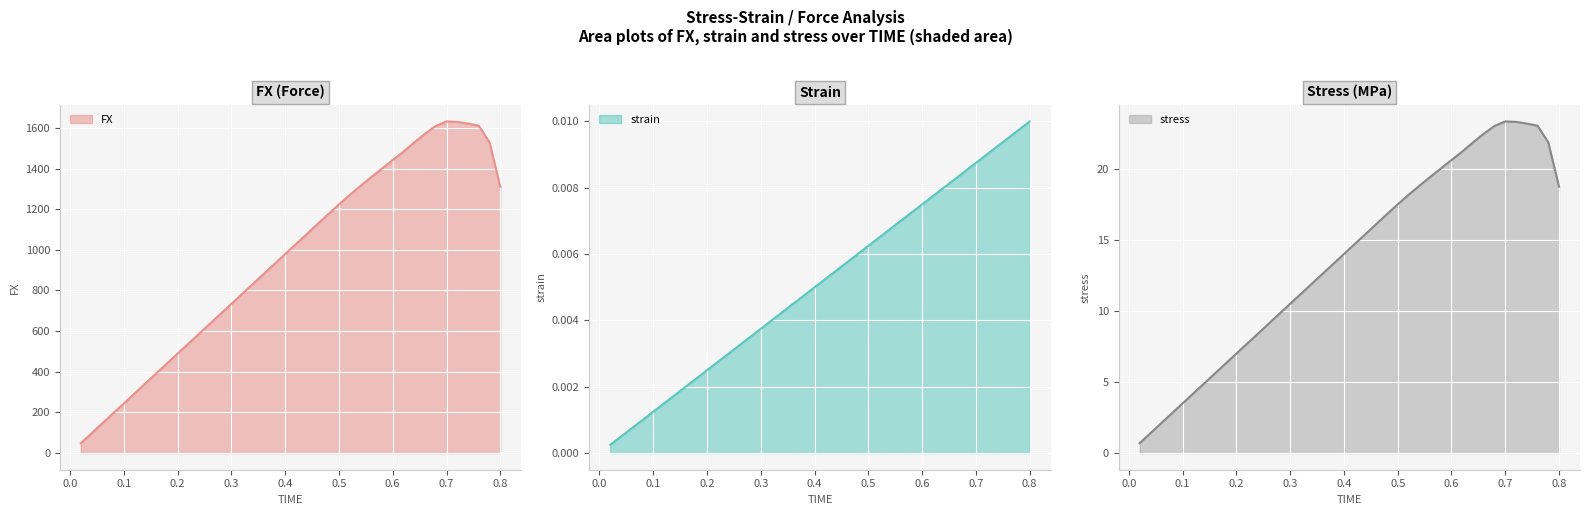

What is the total value across all series at 0.2?

496.7